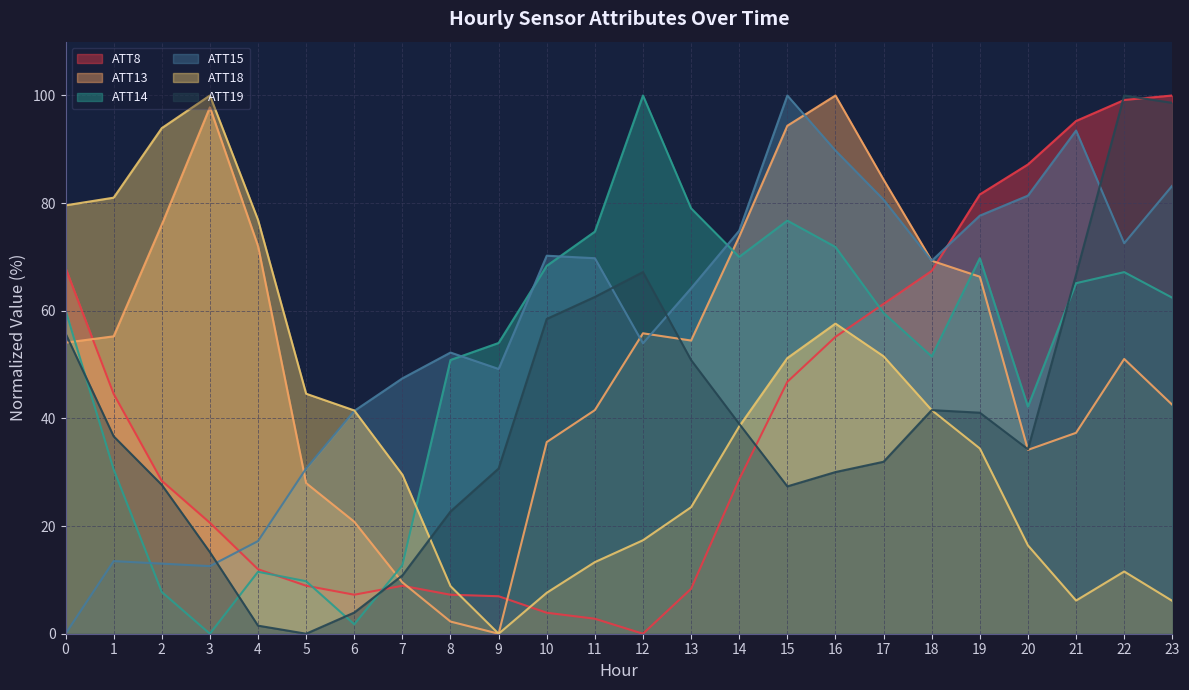

The value of ATT13 at 13 is 54.5. True or false?

True